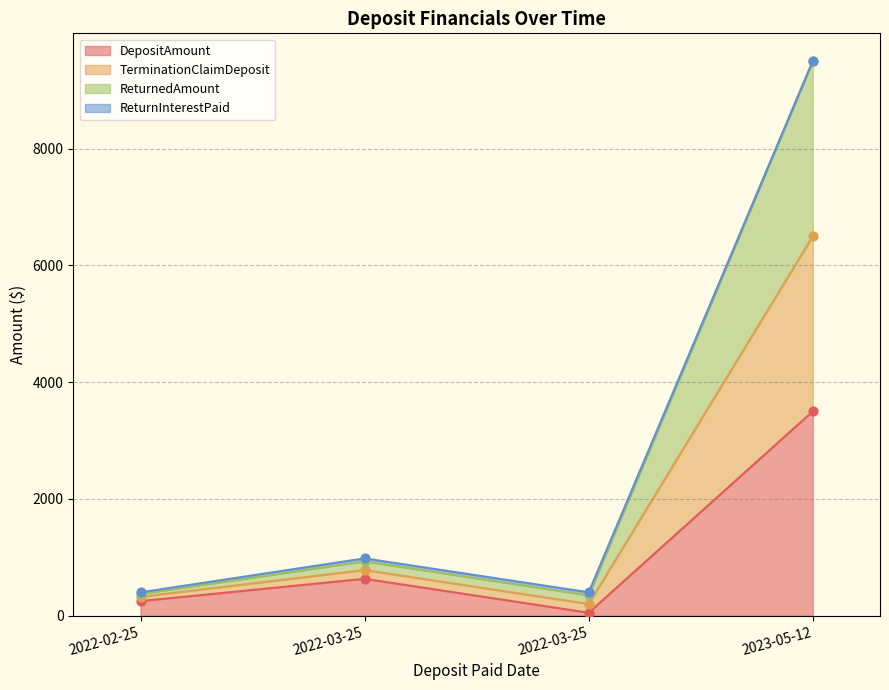

Which series contains the lowest Y value?

DepositAmount